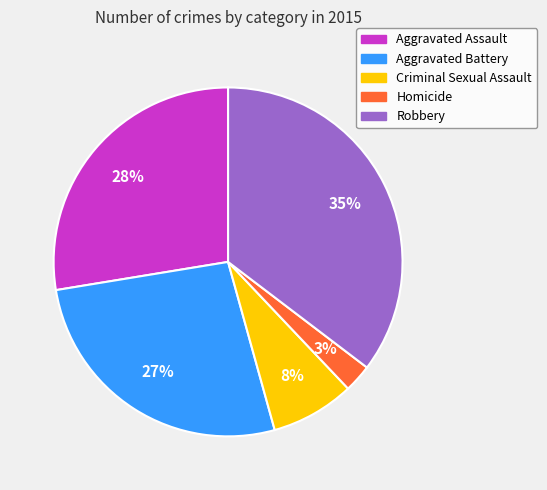

To the nearest percent, what is the combined percentage of Aggravated Assault and Aggravated Battery?

54%